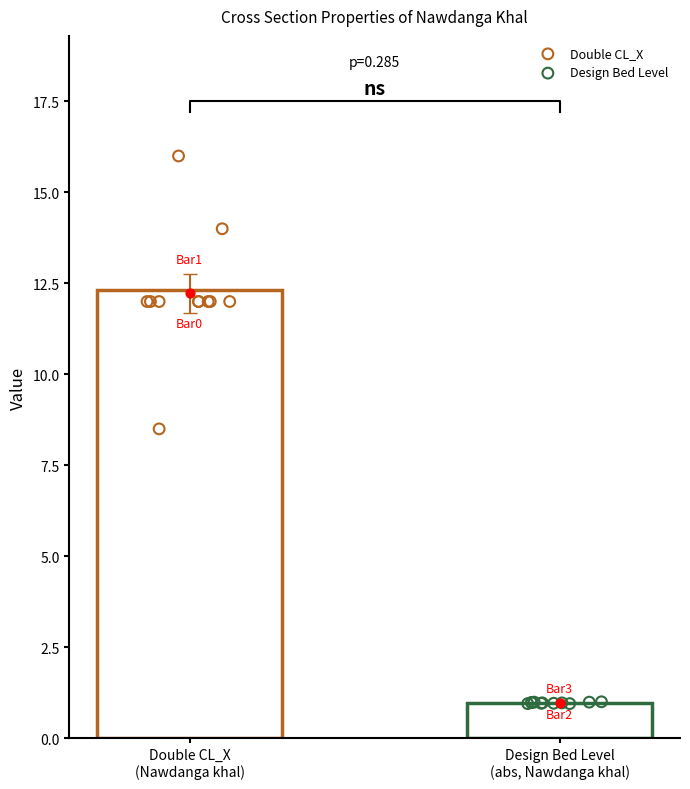

What are all the series names shown in the legend?

Double CL_X, Design Bed Level